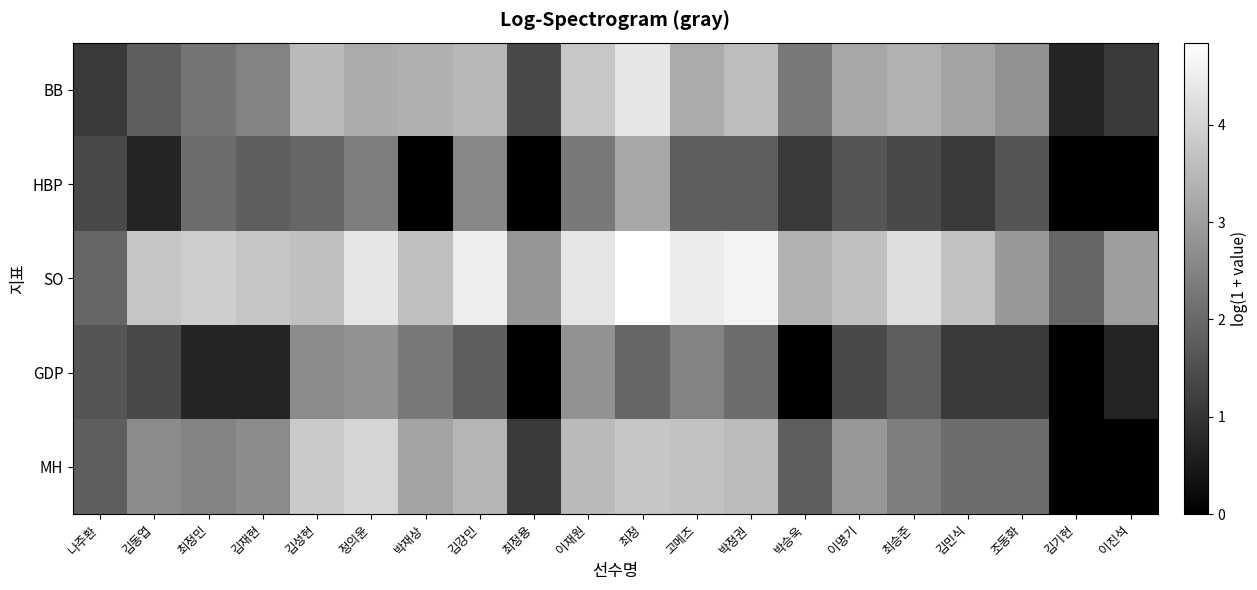

At how many categories does at least one series exceed 2?

18